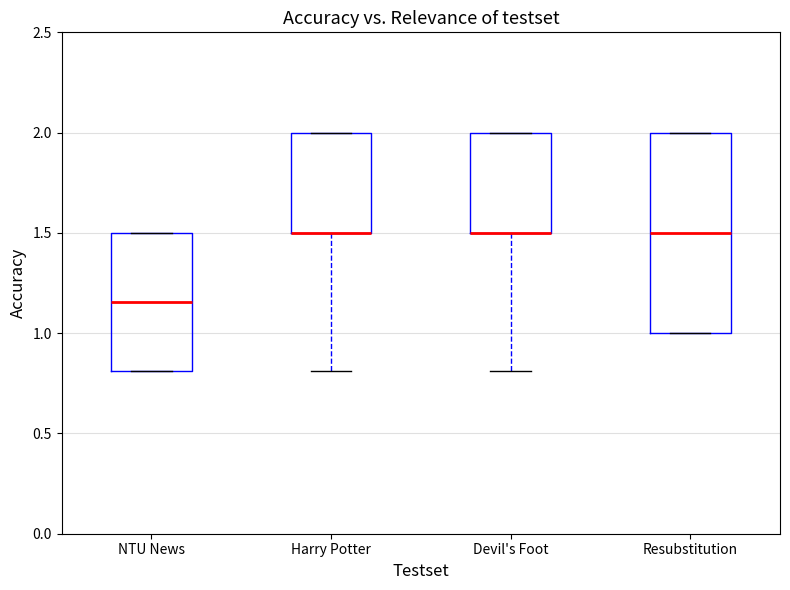

Reading left to right, transcribe this box plot: for each box, give where its median line is, the range the box spans, and where its two whiskers end, as read against the y-axis. The values are not printed on the chart, so give them approximately, as read against the axis.

NTU News: median 1.15, box 0.80 to 1.50, whiskers 0.80 to 1.50
Harry Potter: median 1.50 (drawn on the box's lower edge), box 1.50 to 2.00, whiskers 0.80 to 2.00
Devil's Foot: median 1.50 (drawn on the box's lower edge), box 1.50 to 2.00, whiskers 0.80 to 2.00
Resubstitution: median 1.50, box 1.00 to 2.00, whiskers 1.00 to 2.00